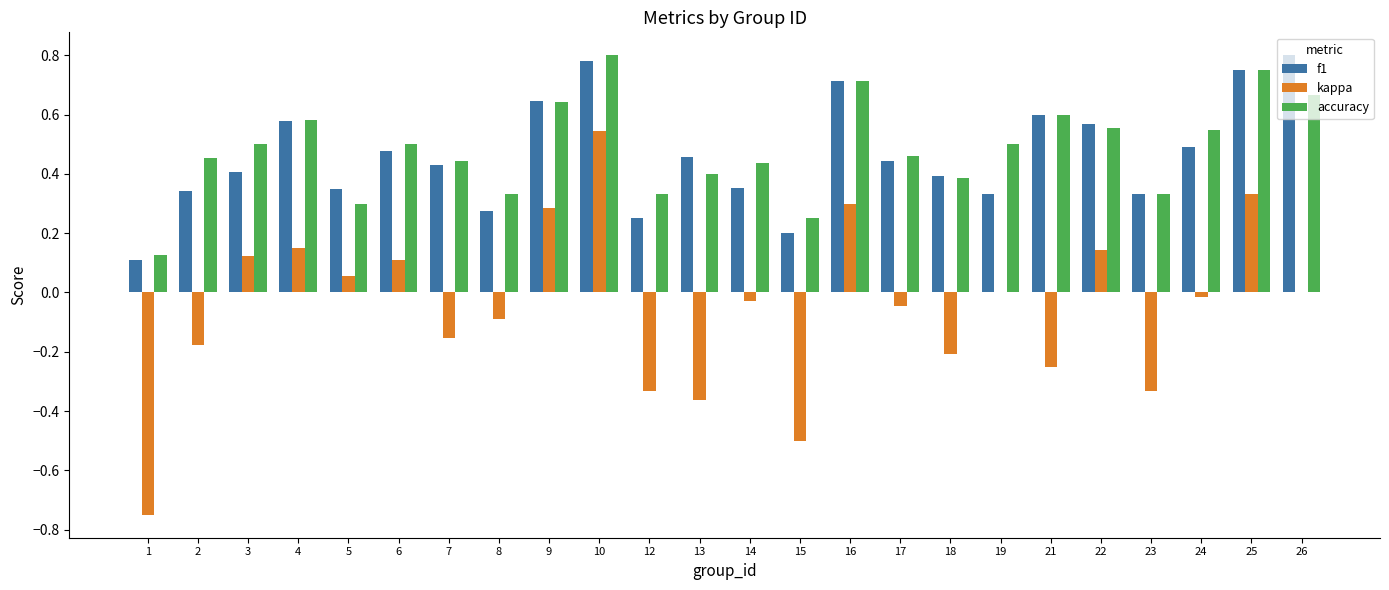

The value of f1 at 21 is 1.0. True or false?

False